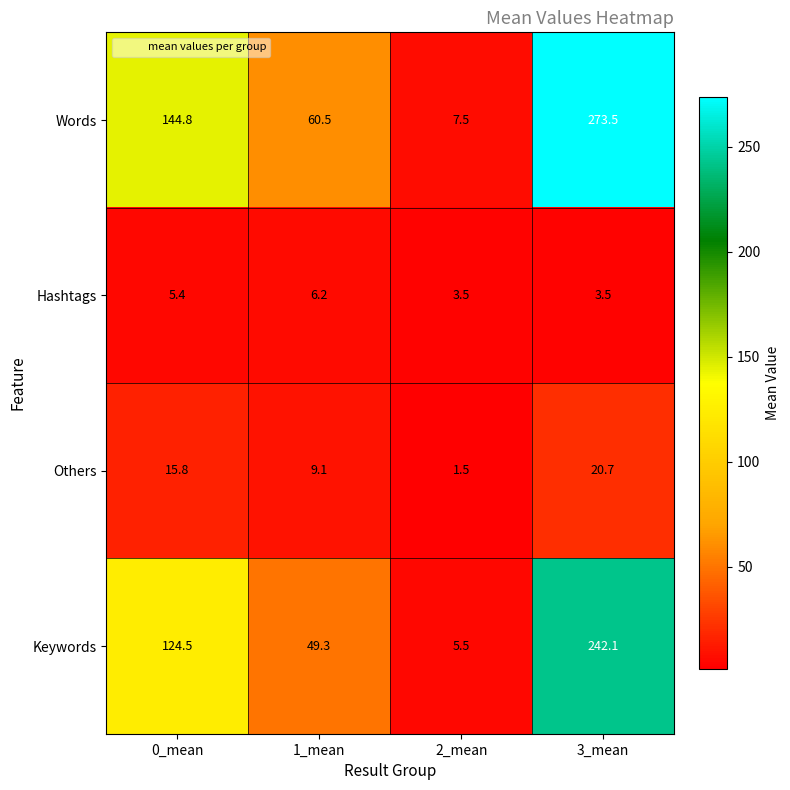

What value does the Words series have at 3_mean?

273.5